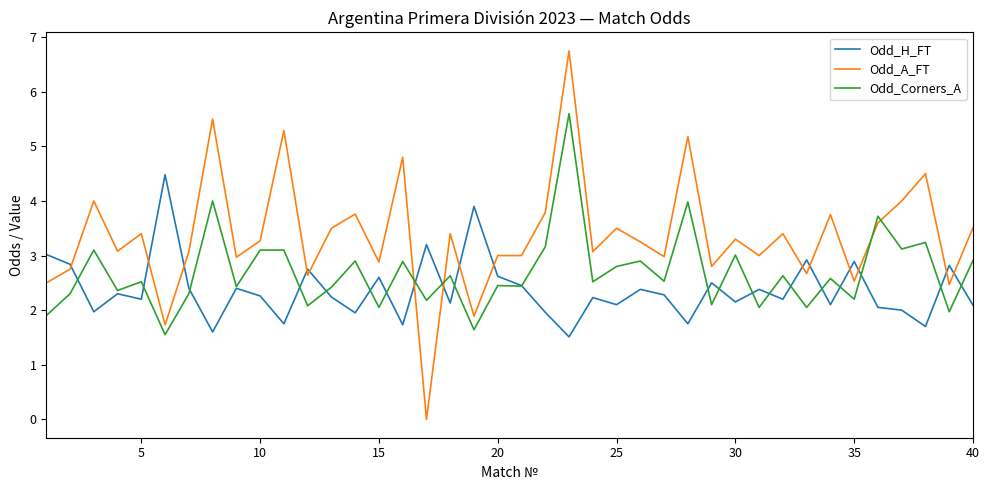

Which series has the largest range (max minus min)?

Odd_A_FT